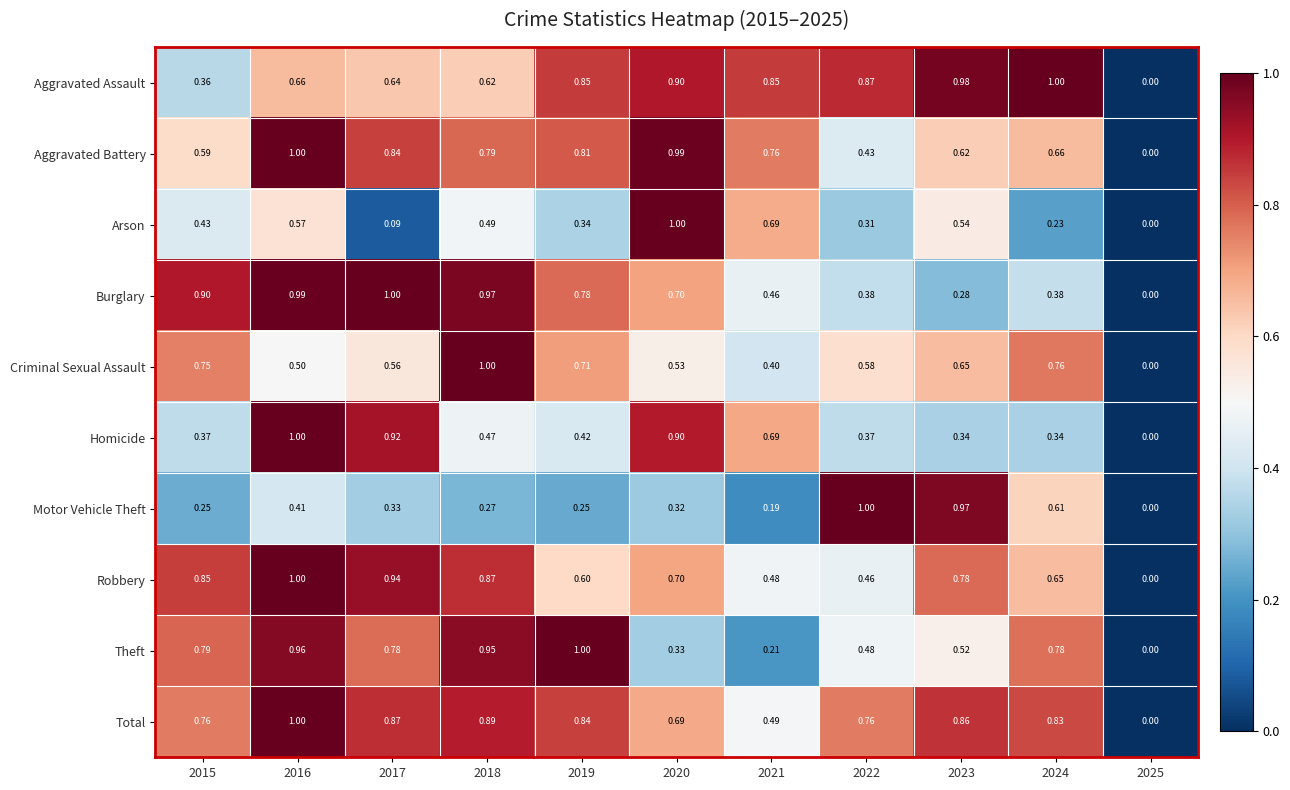

Which series has the largest total across all categories?

Total